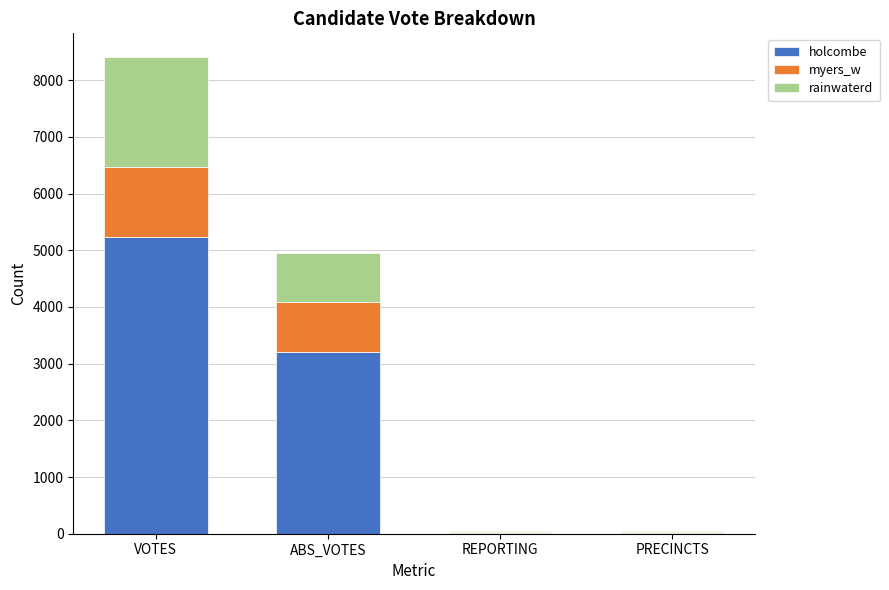

Reading right to left, transcribe the values for holcombe.

PRECINCTS=18	REPORTING=18	ABS_VOTES=3212	VOTES=5227